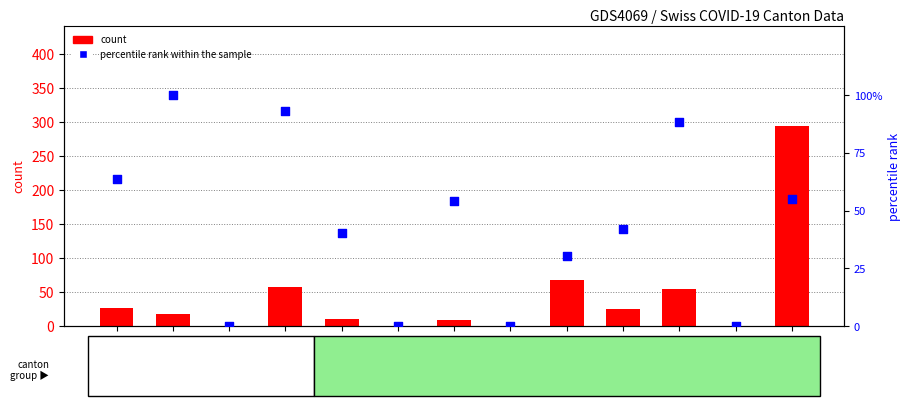

Which series has the largest total across all categories?

percentile rank within the sample